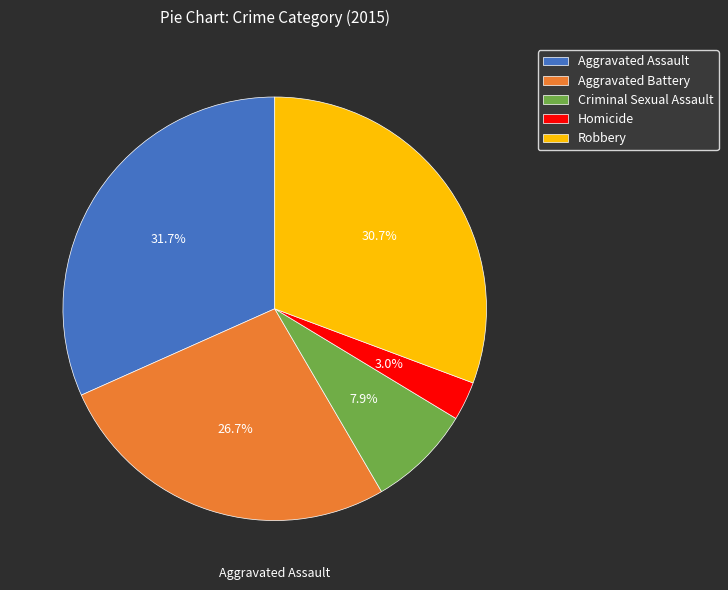

How many segments does this pie chart have?

5